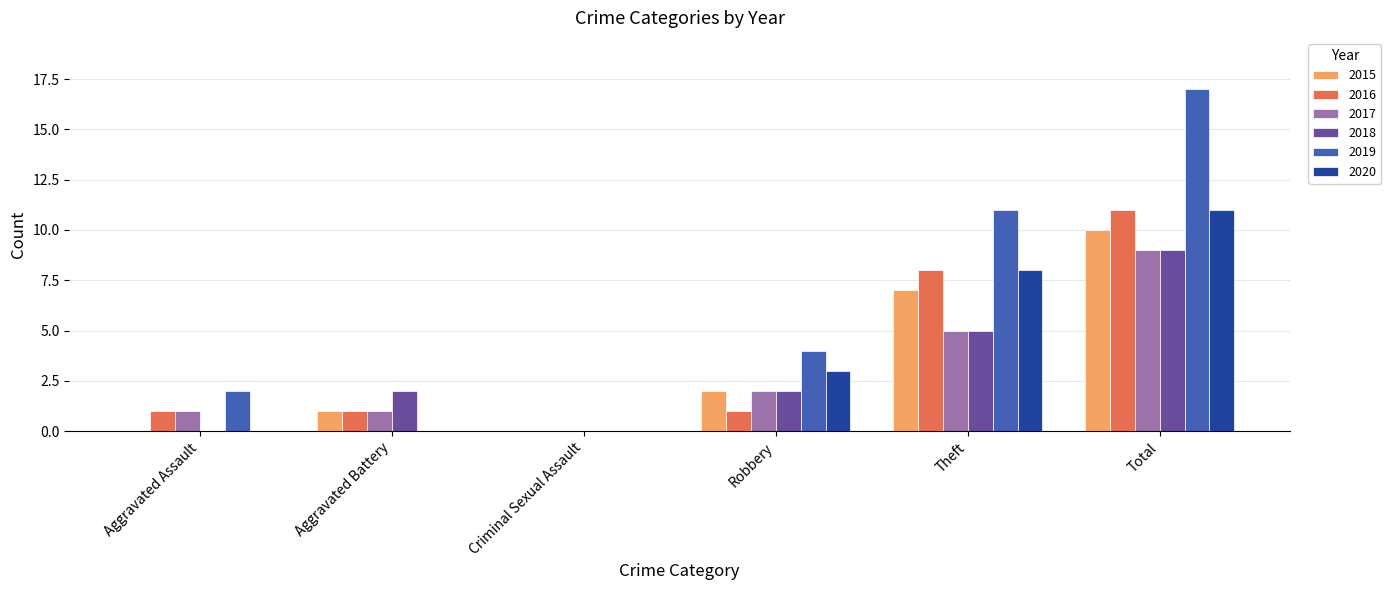

At which category is the sum across all series the highest?

Total